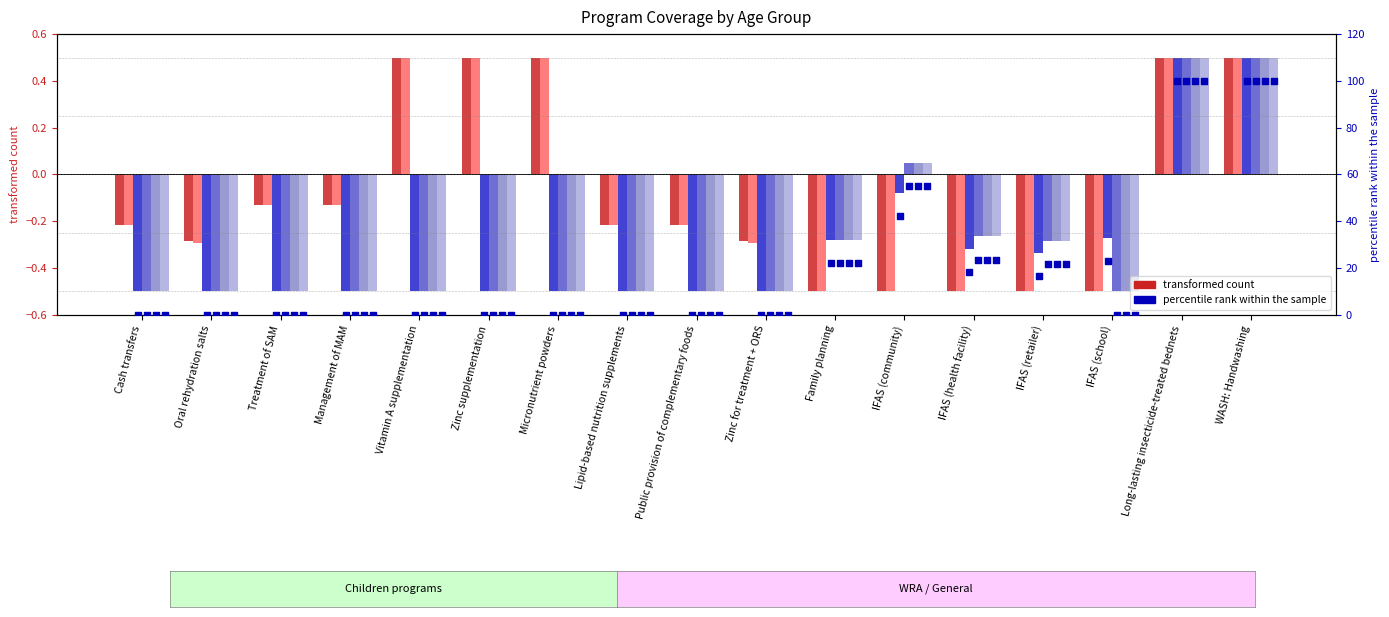

At which category is the sum across all series the highest?

Vitamin A supplementation